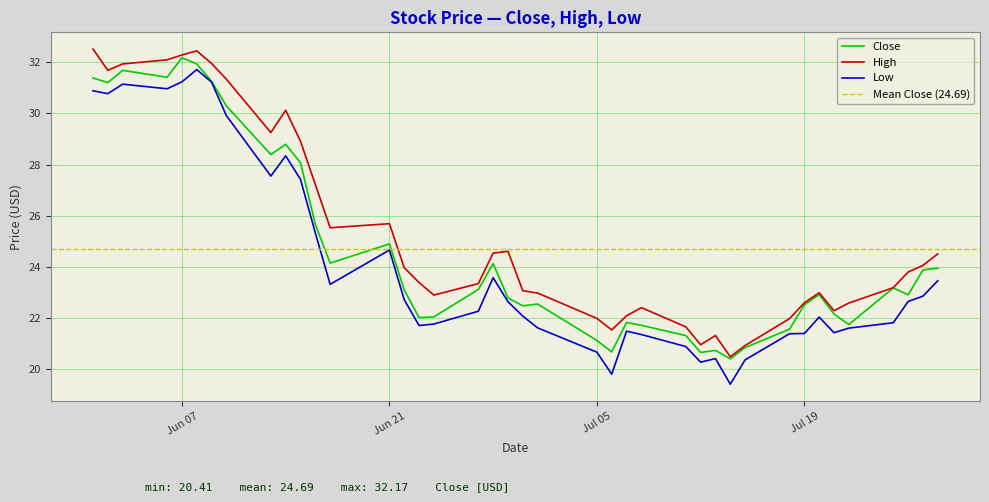

What is the lowest value of the Low series?

19.4